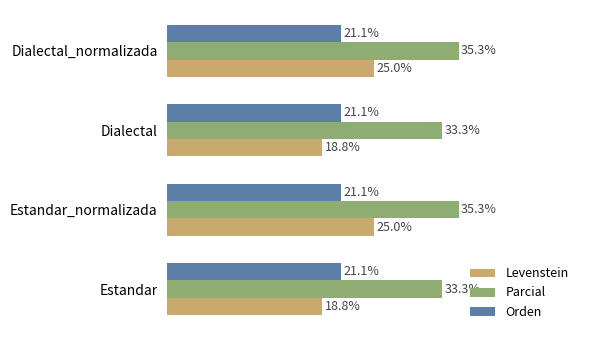

Is the value of Orden at Estandar greater than the value of Levenstein at Dialectal?

Yes